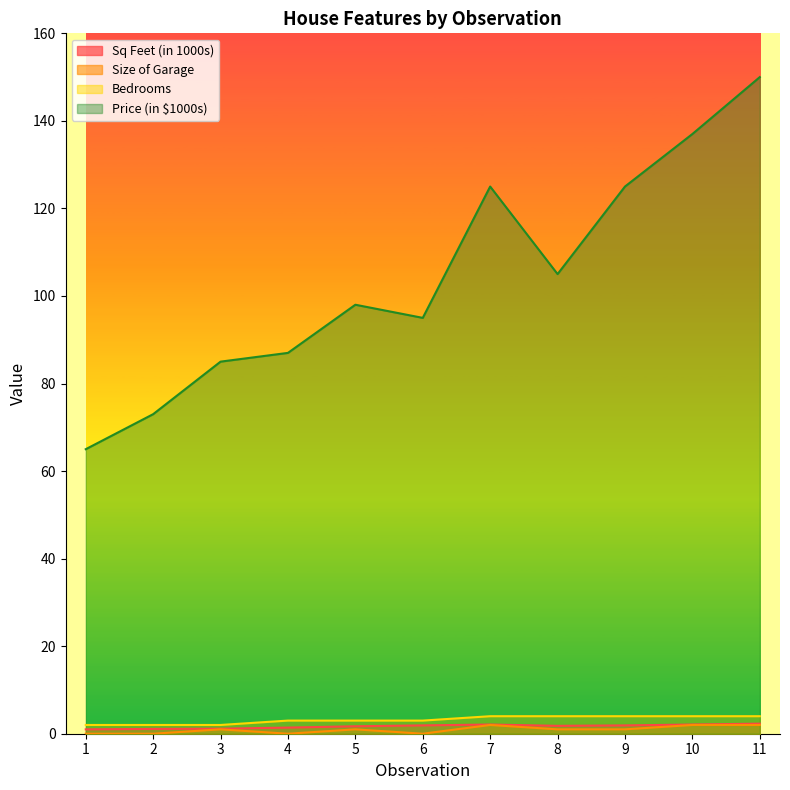

At which category does the chart reach its peak across all series?

11